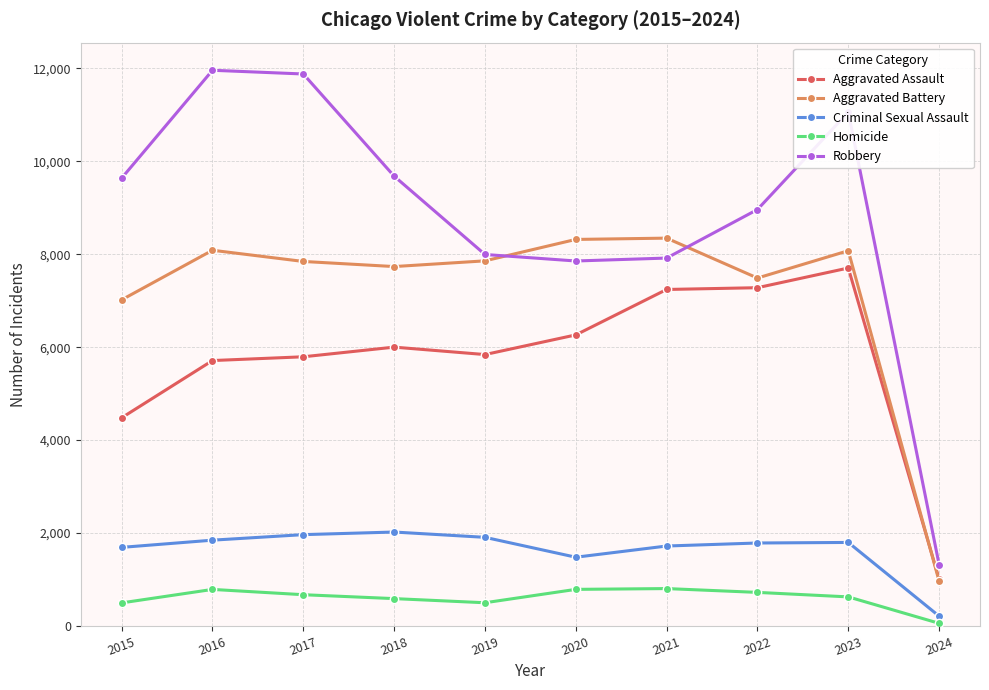

At how many categories does at least one series exceed 10213?

3